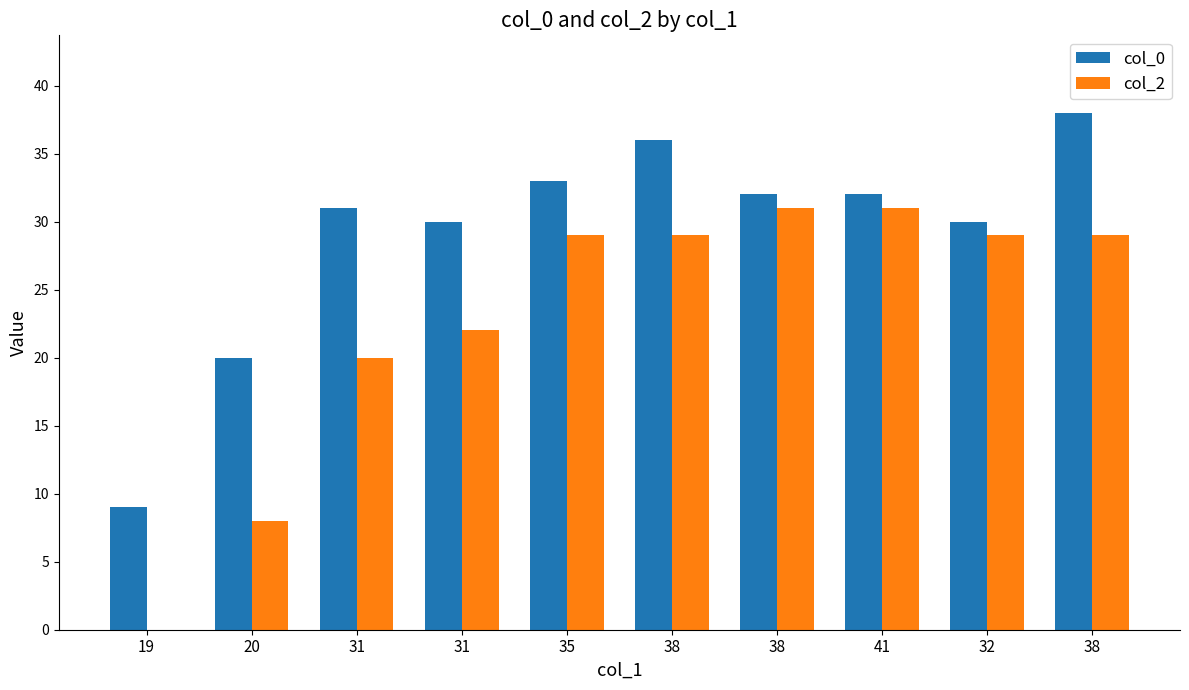

How many series are shown in this chart?

2